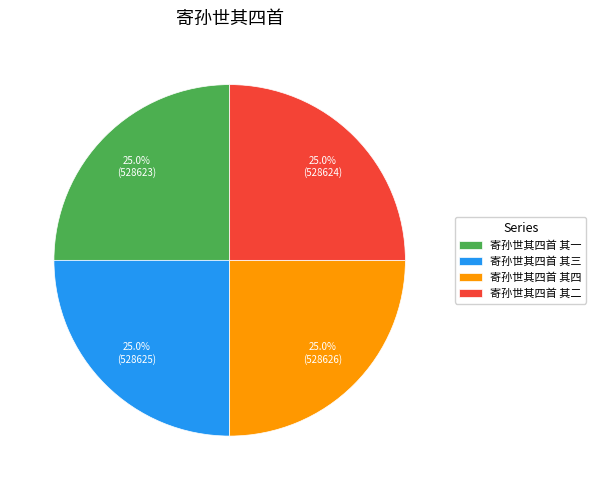

What percentage is the 寄孙世其四首 其二 slice, to the nearest percent?

25%